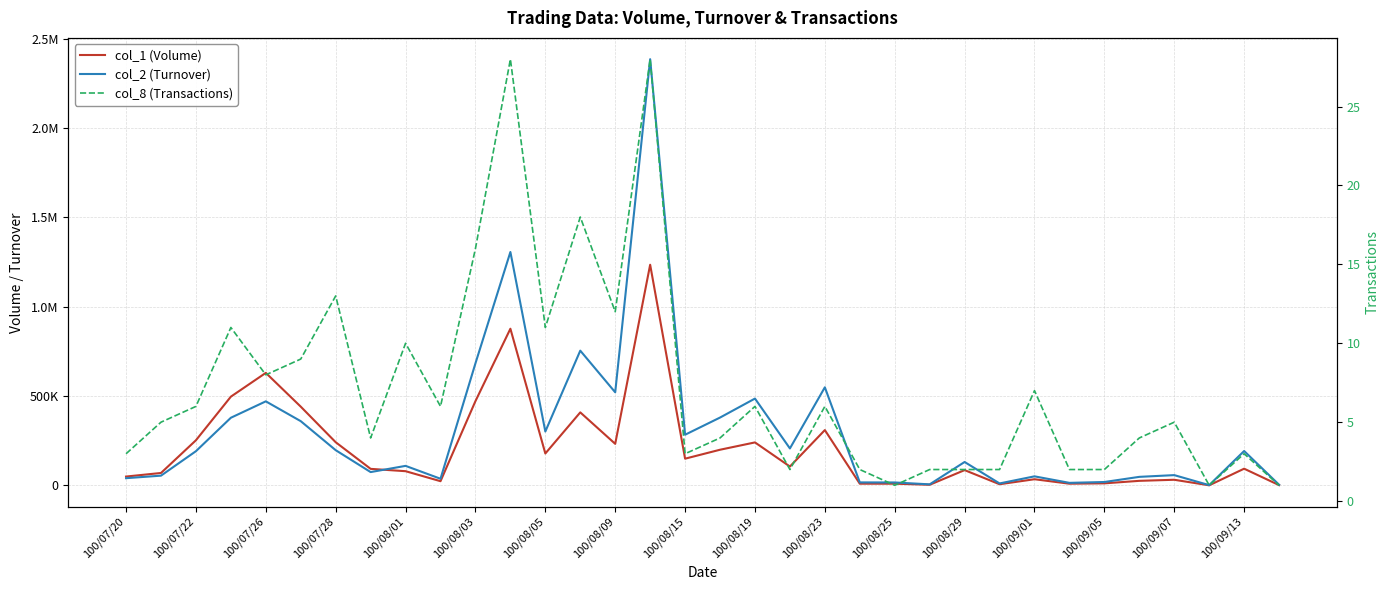

Is this an area chart (filled region under the line)?

No